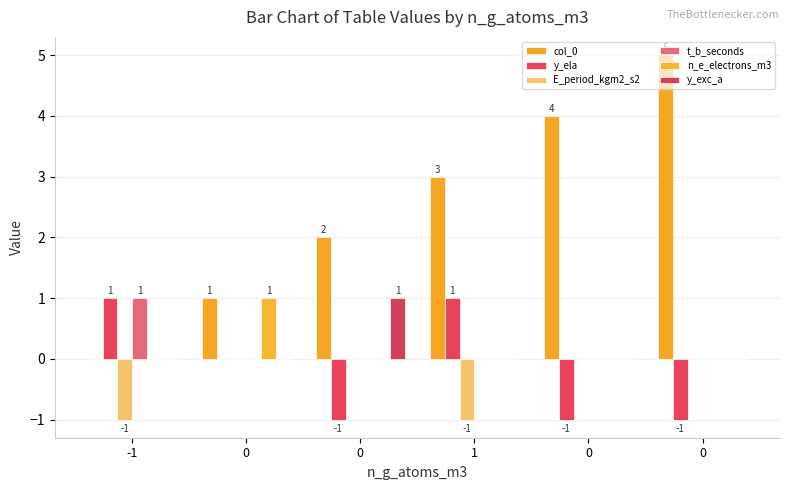

Which series changed the most between -1 and 0?

col_0